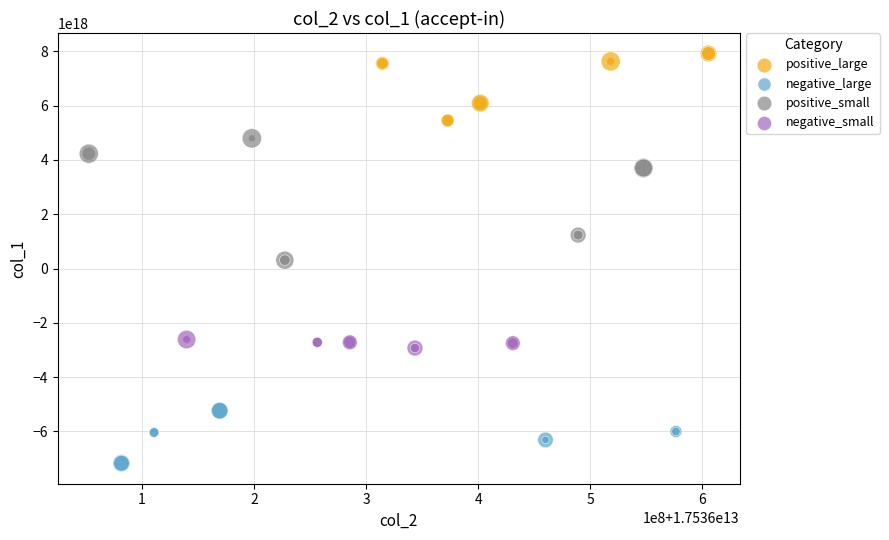

Which series has the widest spread of Y values?

positive_small